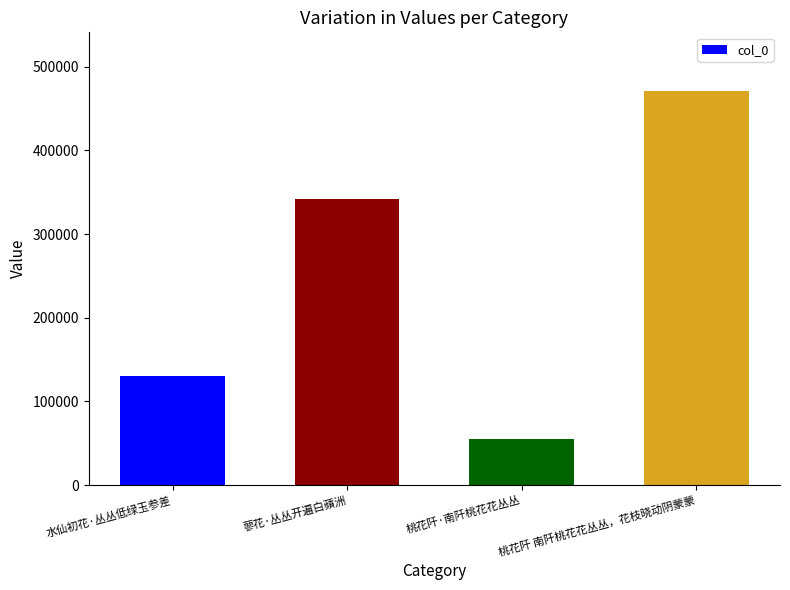

What is the sum of all values?

997413